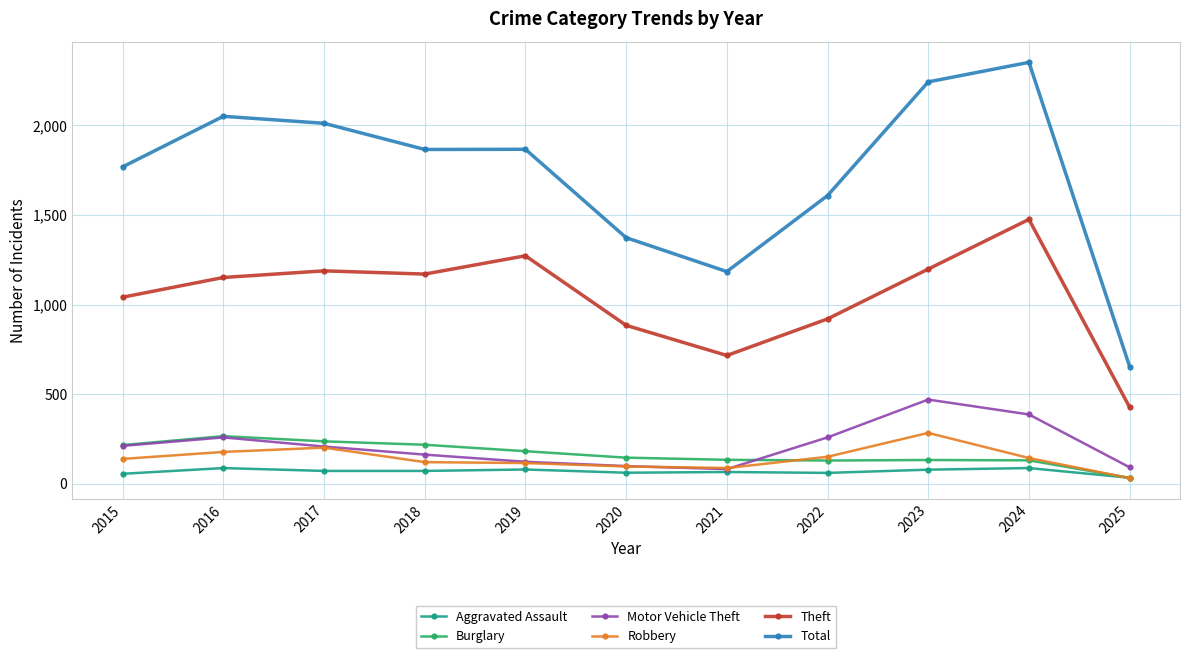

Which series has the largest total across all categories?

Total